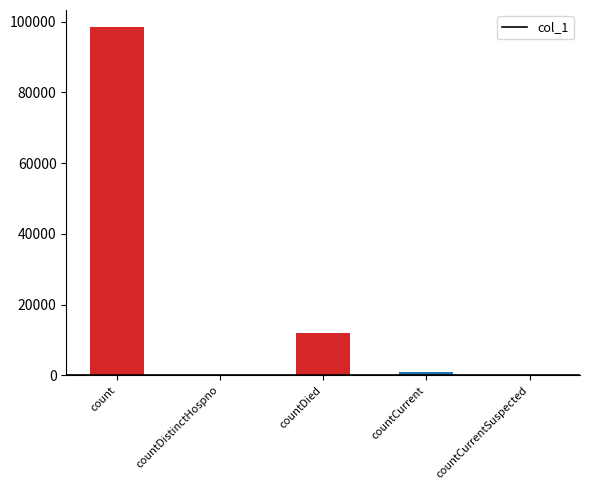

The value at countCurrent is 1253. True or false?

False